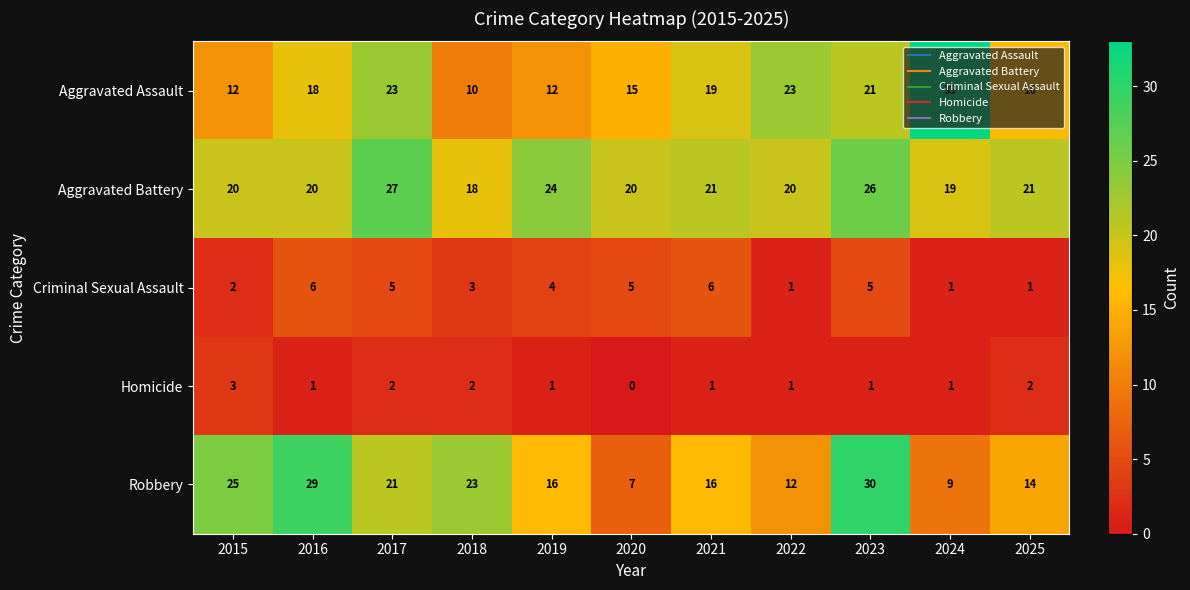

Is it true that Aggravated Battery equals 29 at 2021?

False